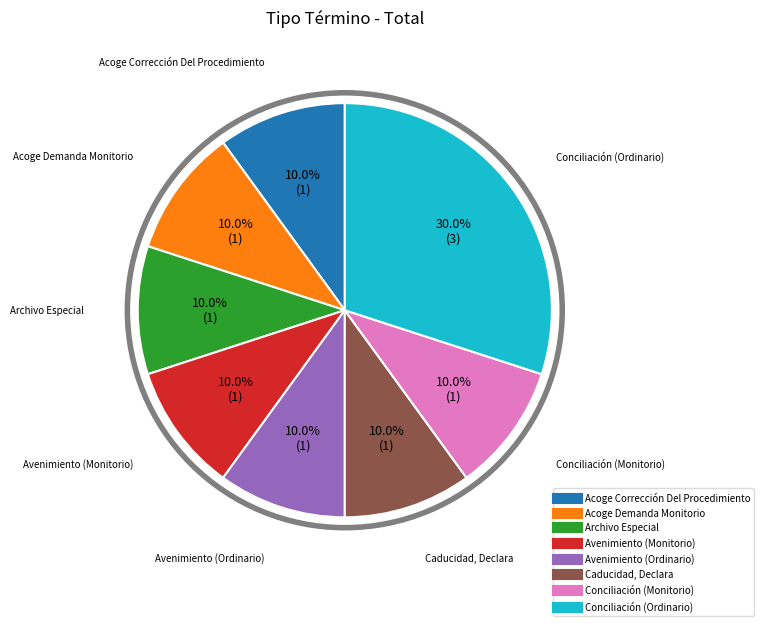

Is the sum of Acoge Corrección Del Procedimiento and Acoge Demanda Monitorio greater than half?

No